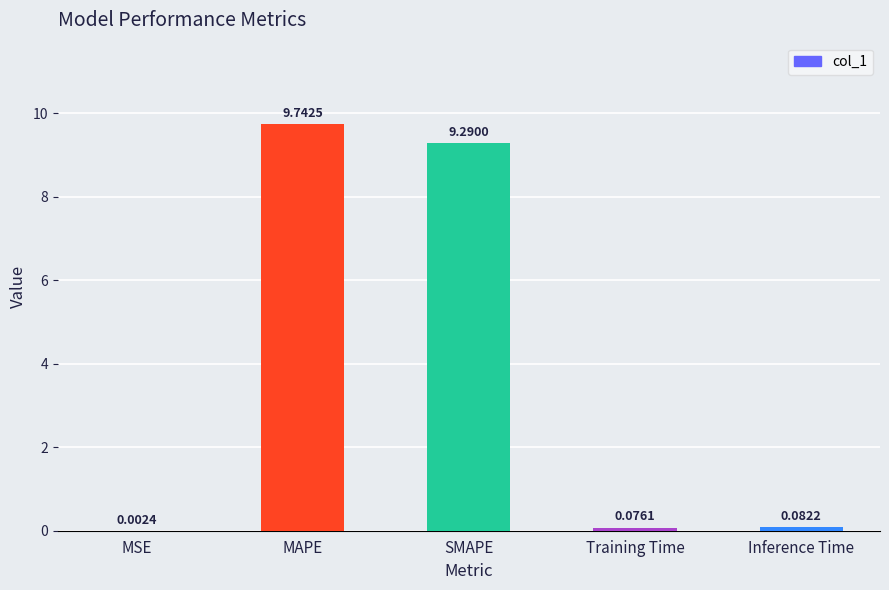

What is the change in value from MAPE to Training Time?

-9.7